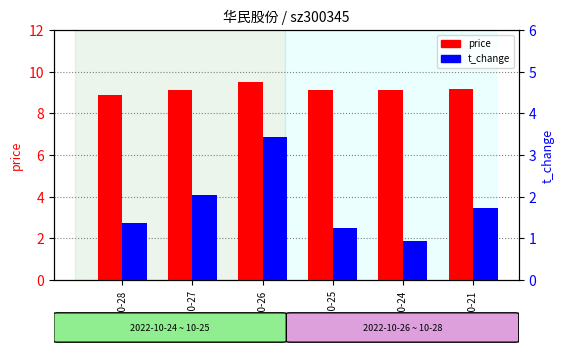

Which has a higher value, 2022-10-26 or 2022-10-27?

2022-10-26